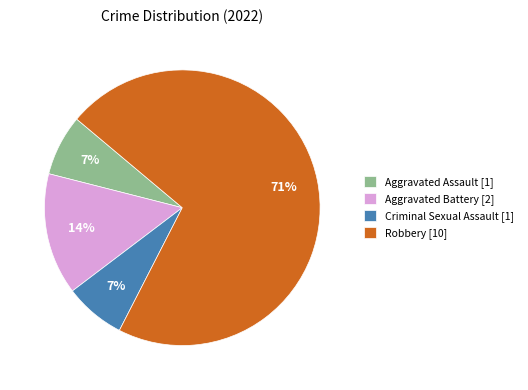

Count the number of slices in the pie.

4